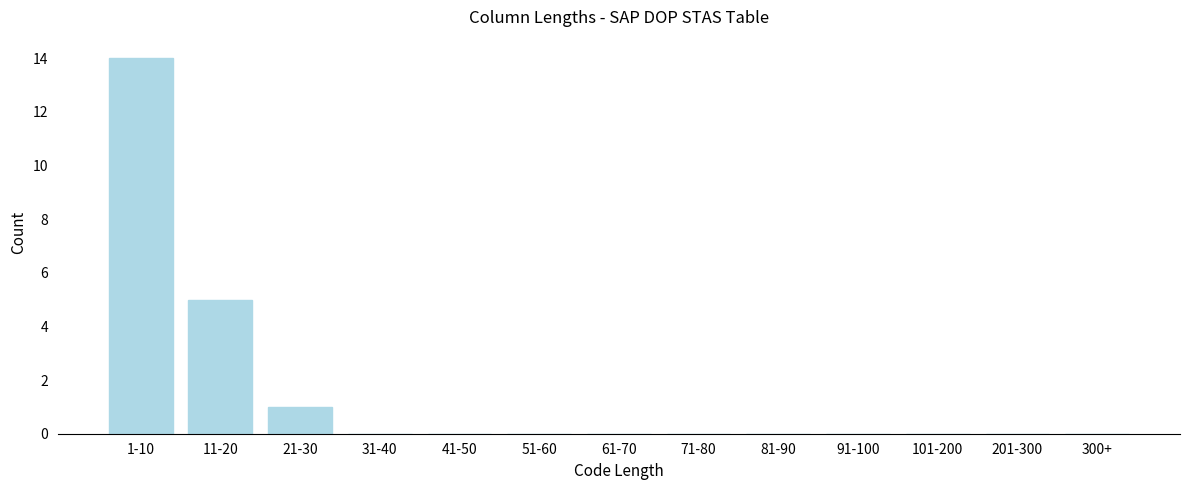

Reading right to left, list all the values displayed in this chart.

300+=0	201-300=0	101-200=0	91-100=0	81-90=0	71-80=0	61-70=0	51-60=0	41-50=0	31-40=0	21-30=1	11-20=5	1-10=14